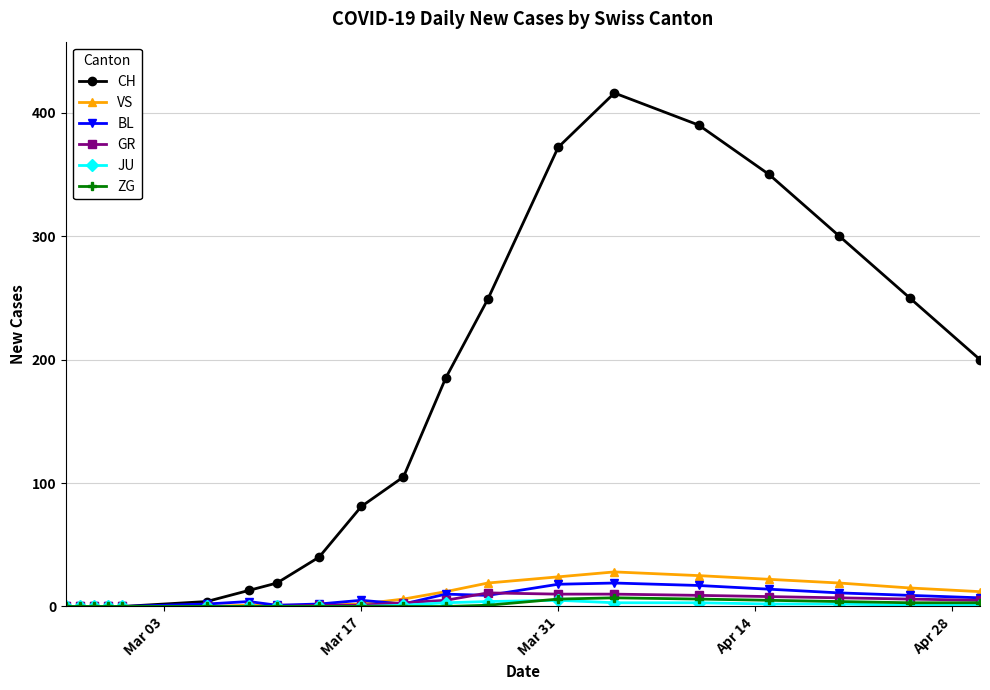

Which series has the largest range (max minus min)?

CH